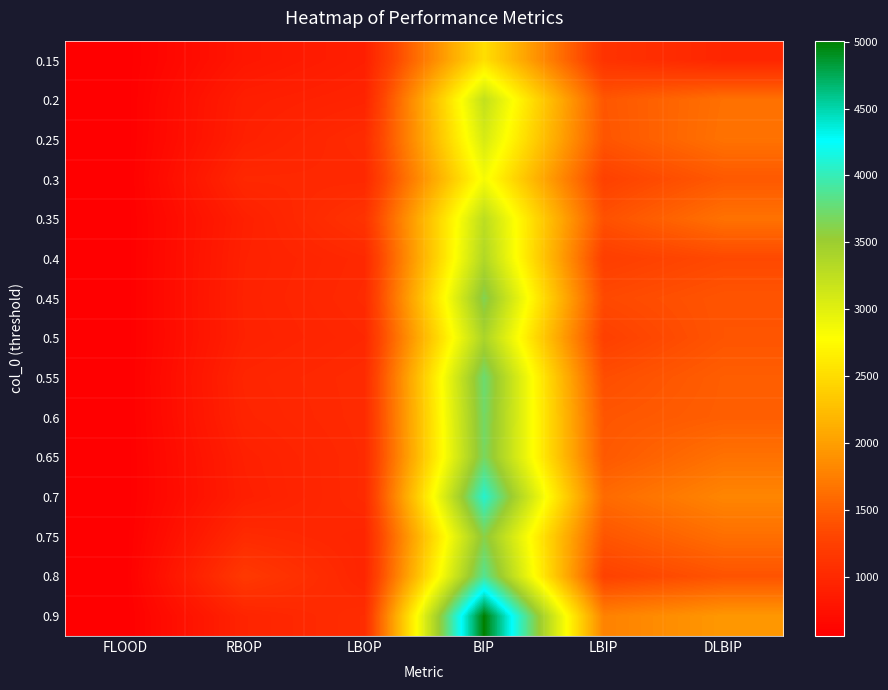

Which category has the highest value across all series?

BIP